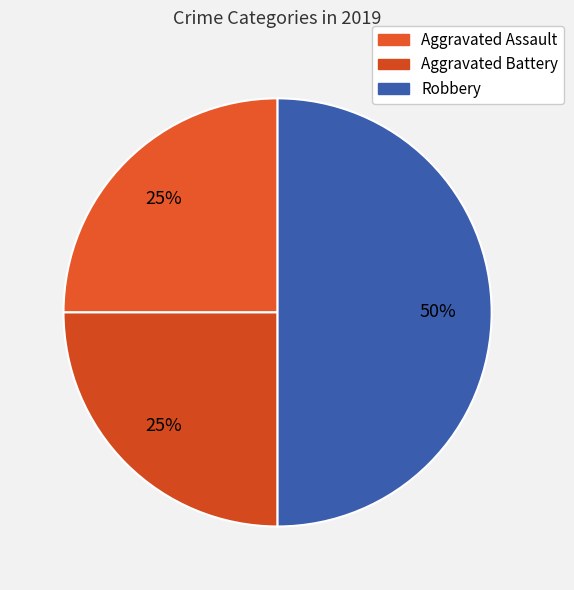

How many slices are in this pie chart?

3